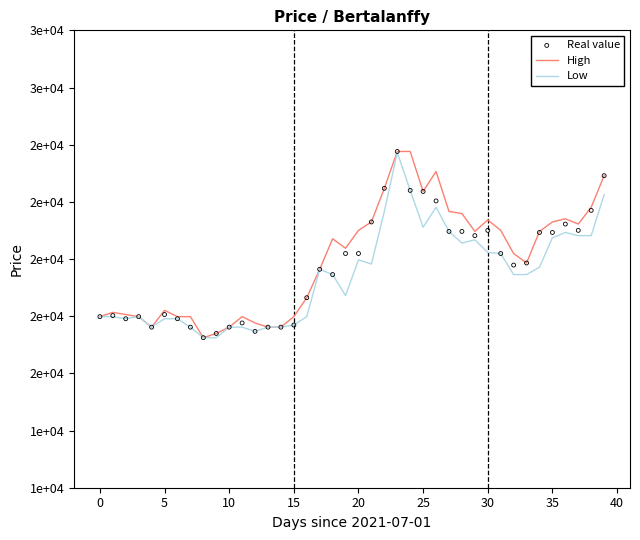

At how many categories does at least one series exceed 22506?

6